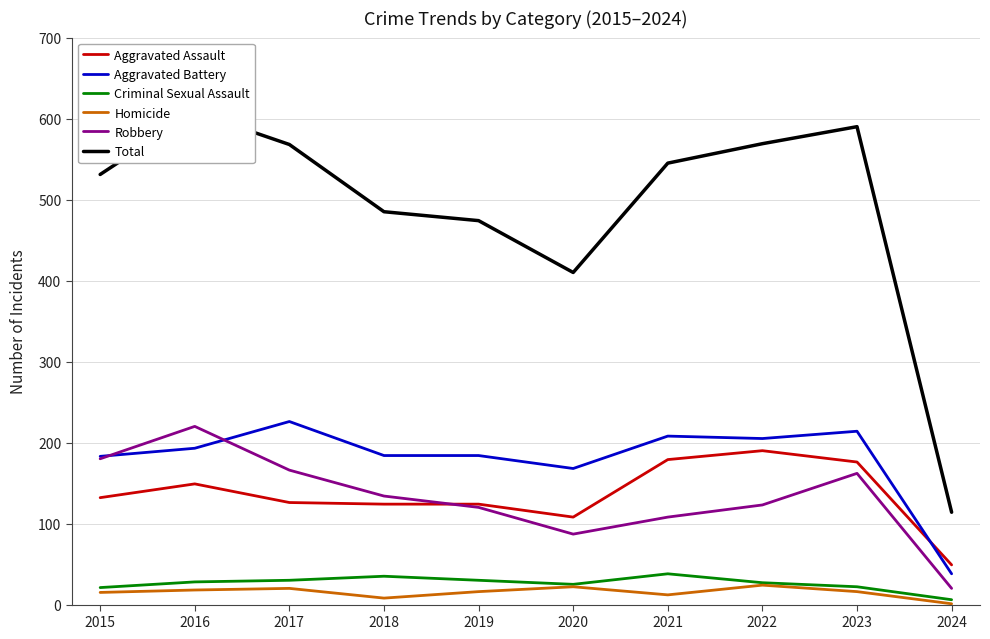

How many data points in Aggravated Battery are above 193?

4